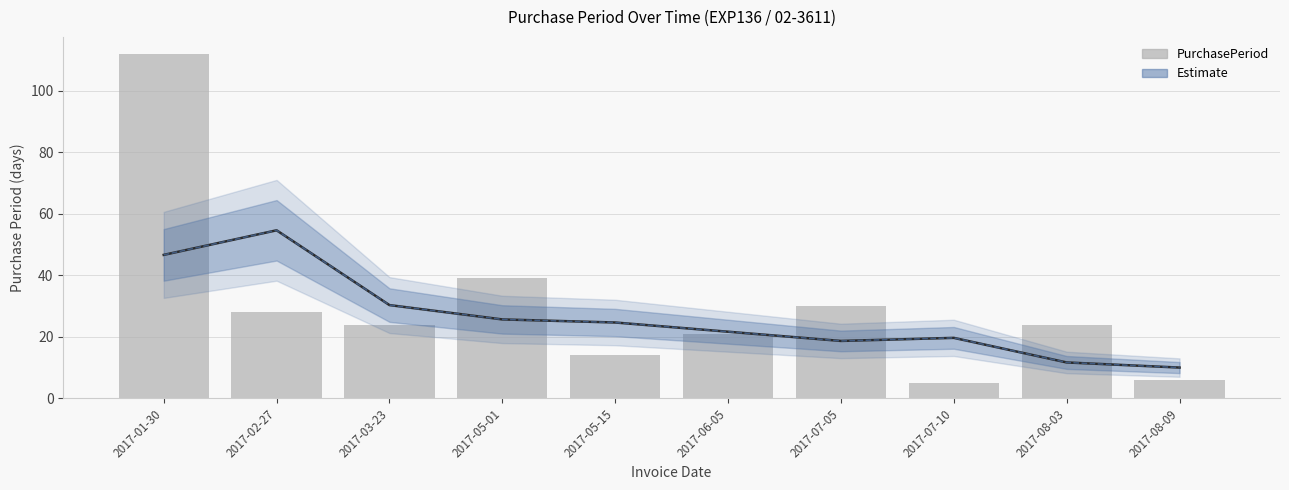

Rank the categories by PurchasePeriod (raw) value from highest to lowest.

2017-01-30, 2017-05-01, 2017-07-05, 2017-02-27, 2017-03-23, 2017-08-03, 2017-06-05, 2017-05-15, 2017-08-09, 2017-07-10